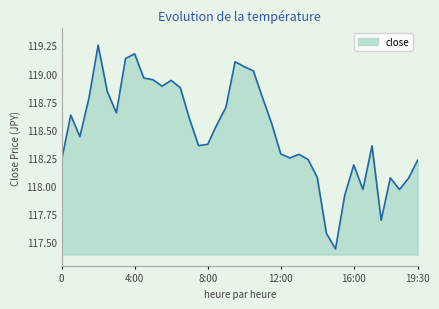

Reading left to right, transcribe all the data shown in this chart.

118.2	118.6	118.4	118.8	119.3	118.8	118.7	119.1	119.2	119.0	118.9	118.9	118.9	118.9	118.6	118.4	118.4	118.5	118.7	119.1	119.1	119.0	118.8	118.6	118.3	118.2	118.3	118.2	118.1	117.6	117.4	117.9	118.2	118.0	118.4	117.7	118.1	118.0	118.1	118.2